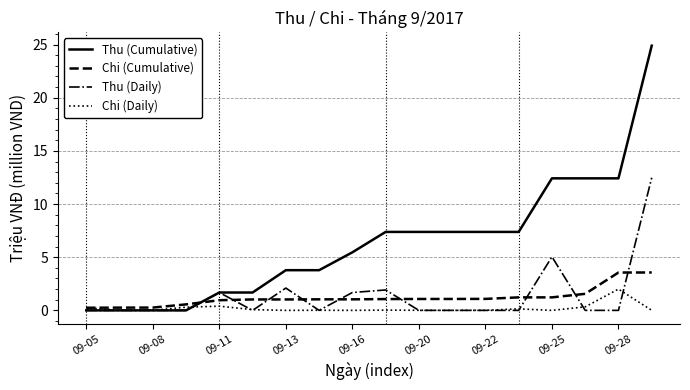

Which series has the largest range (max minus min)?

Thu (Cumulative)